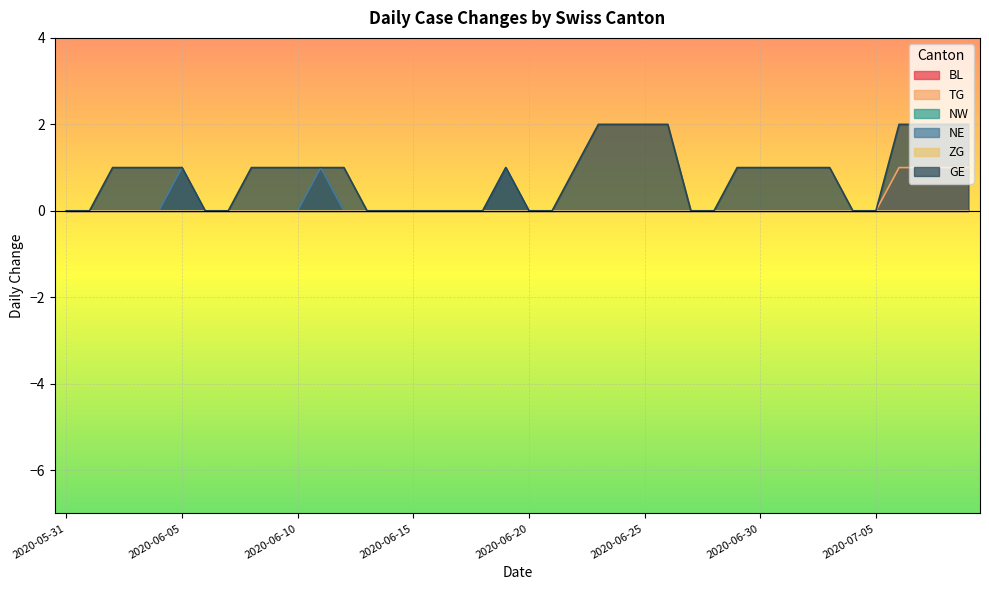

Which series has the largest total across all categories?

GE